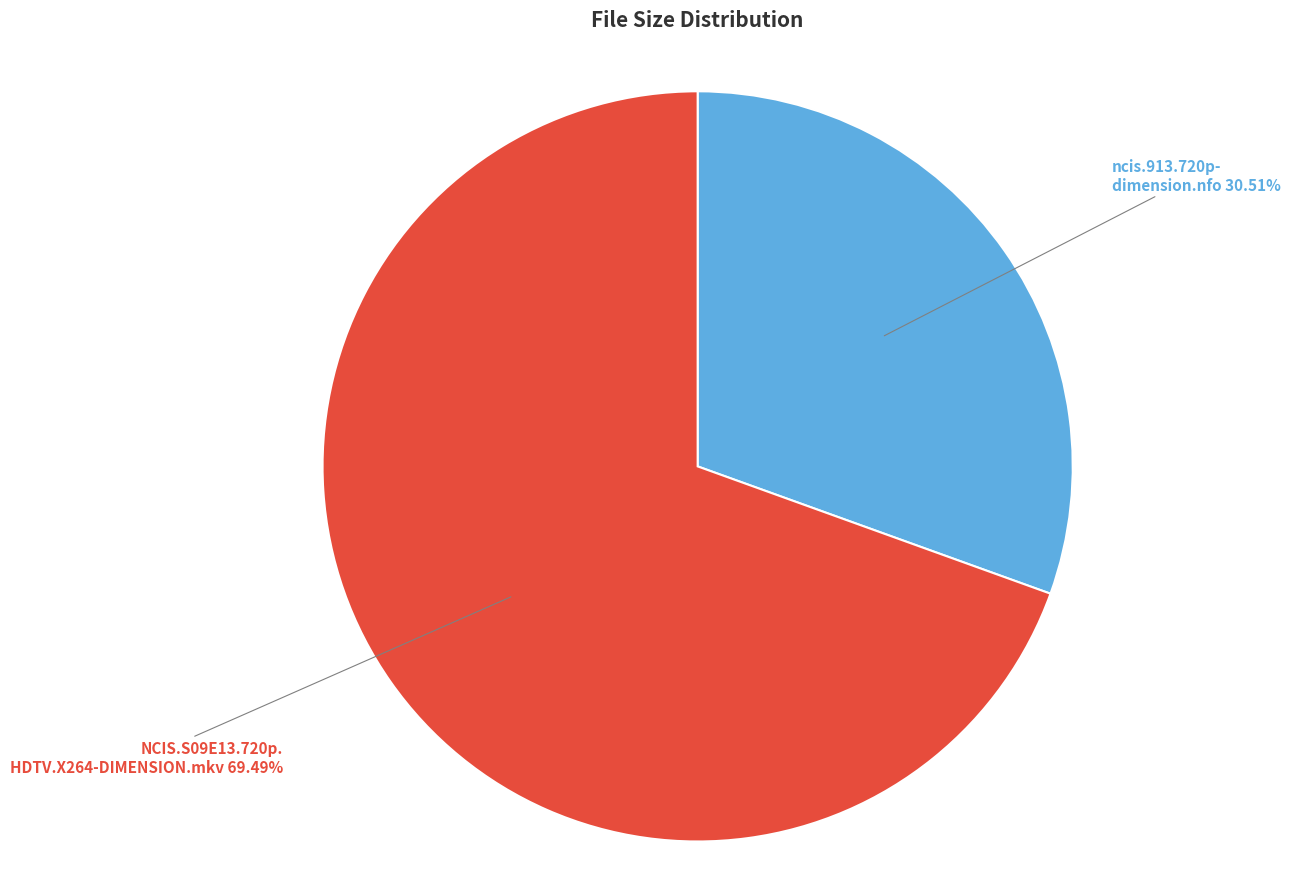

What is the smallest slice in the pie chart?

ncis.913.720p- dimension.nfo